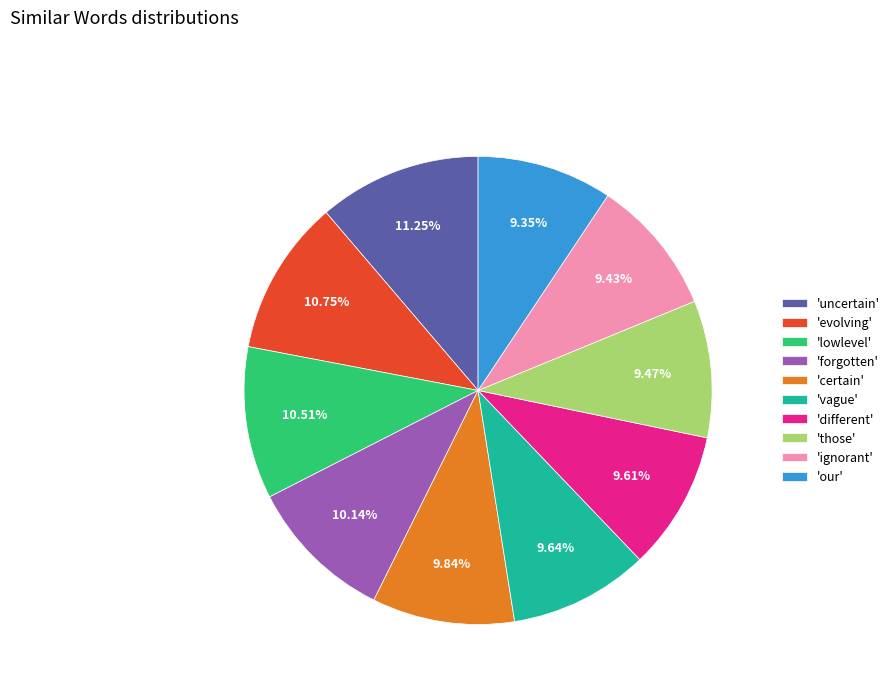

Is there a majority slice in this chart?

No